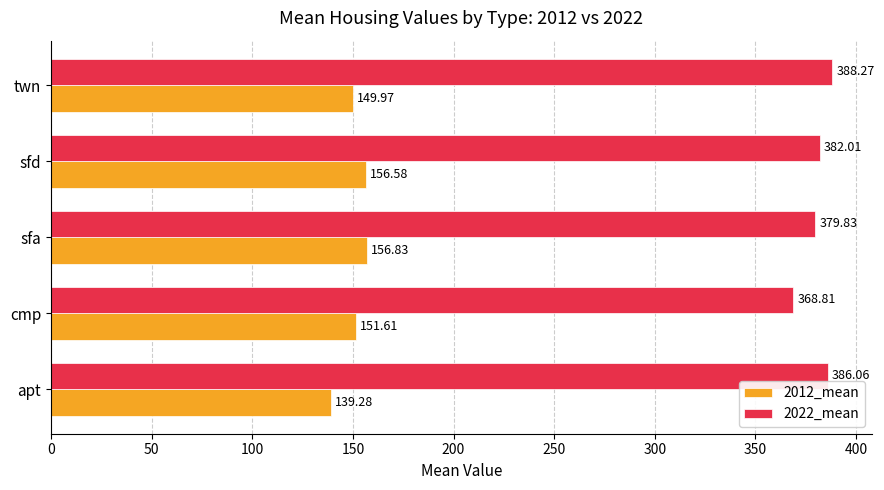

At how many categories does at least one series exceed 259?

5